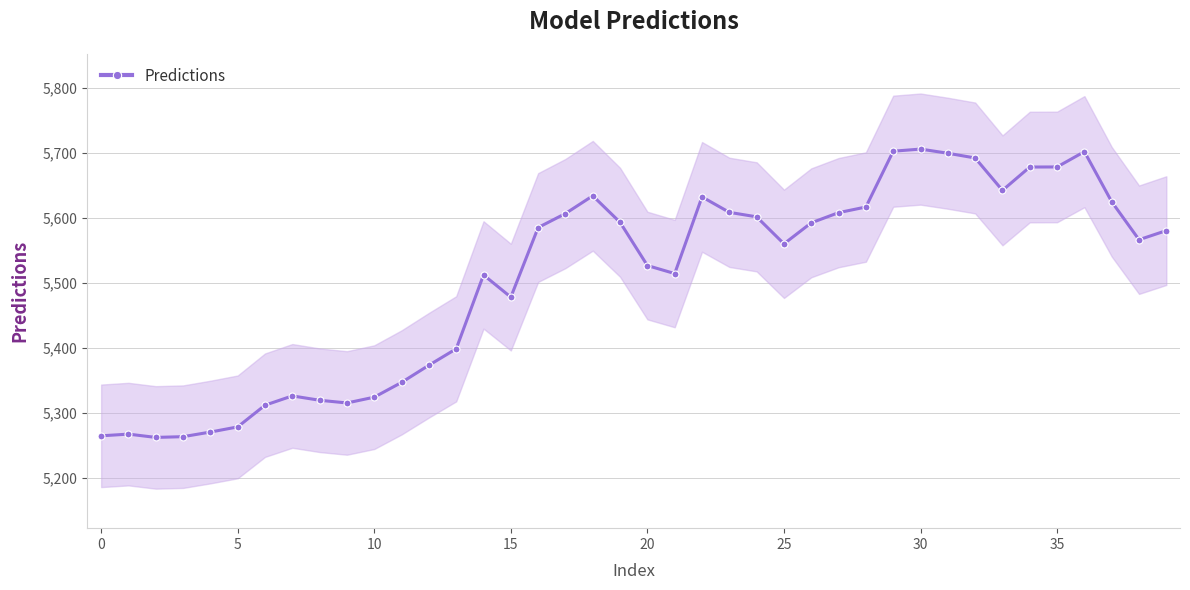

How many lines are shown in the chart?

1